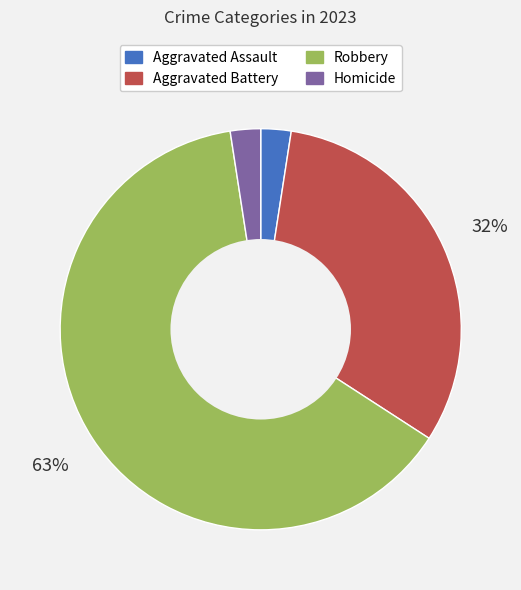

What percentage is the Homicide slice, to the nearest percent?

2%